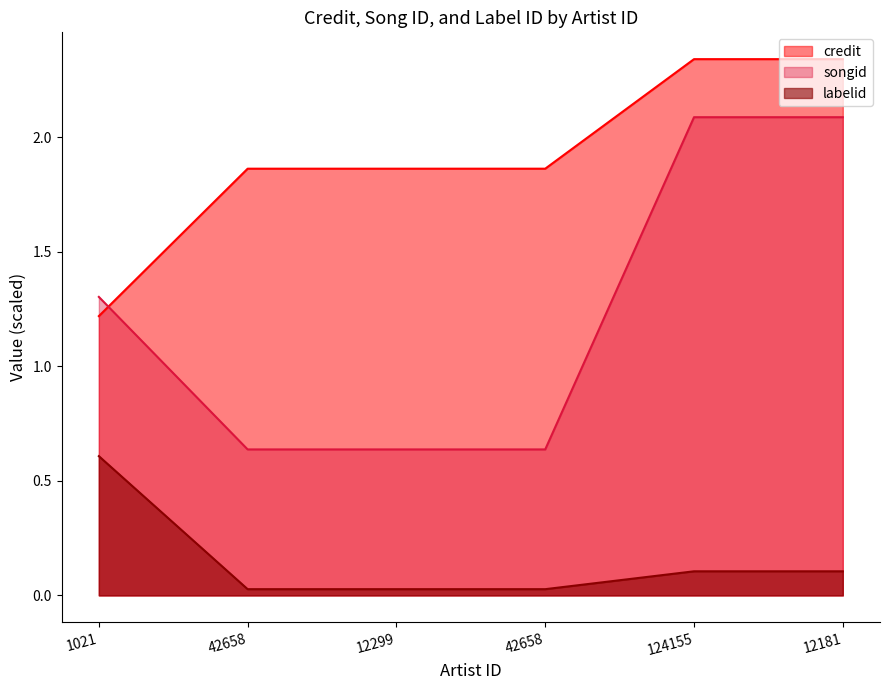

What is the value of the credit point at the 1st from the left?

1.2